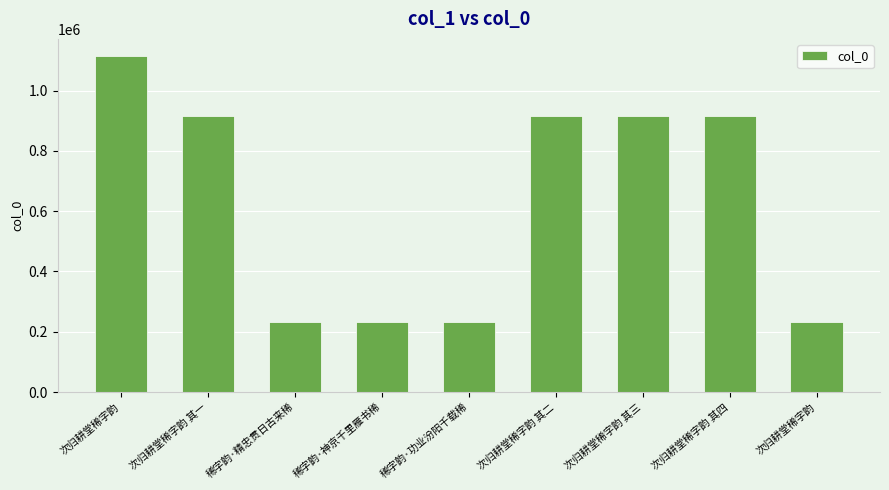

How many categories are shown in the chart?

9